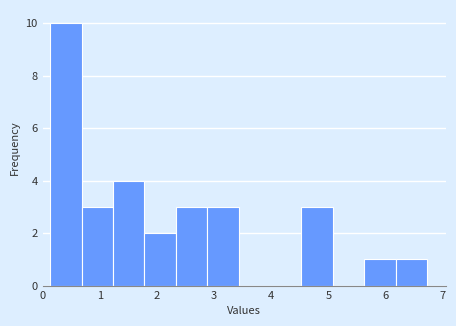

What is the height of the bar covering 4.53 to 5.08 on the x-axis? Neither the bar edges nor the heights are printed on the chart, so give them approximately, as read against the axes.

3